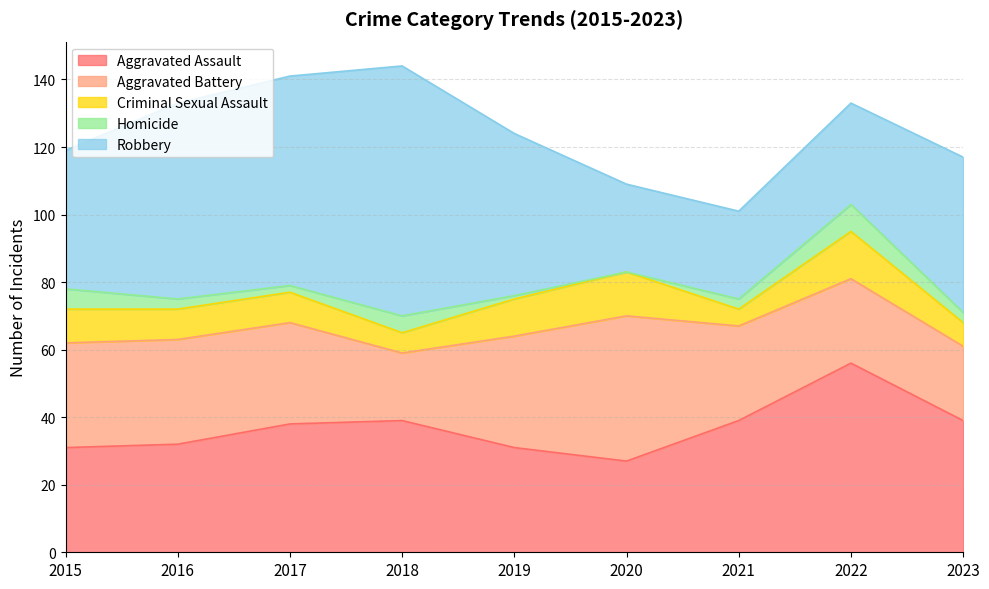

Where is the first local minimum for Aggravated Battery?

2018